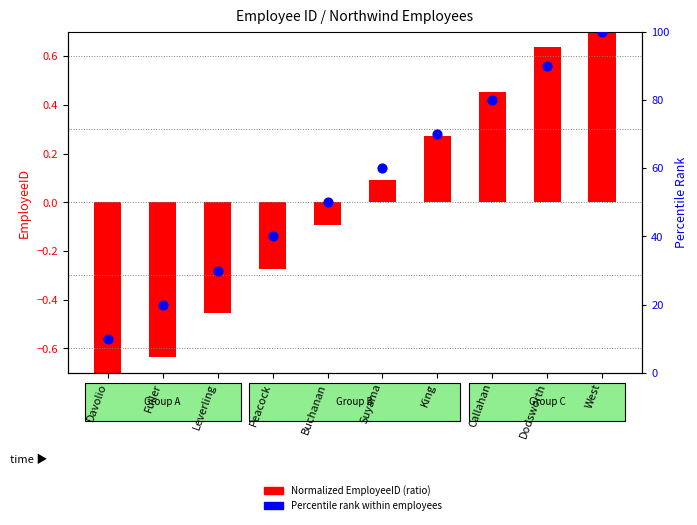

Which series contains the lowest Y value?

Normalized EmployeeID (ratio)